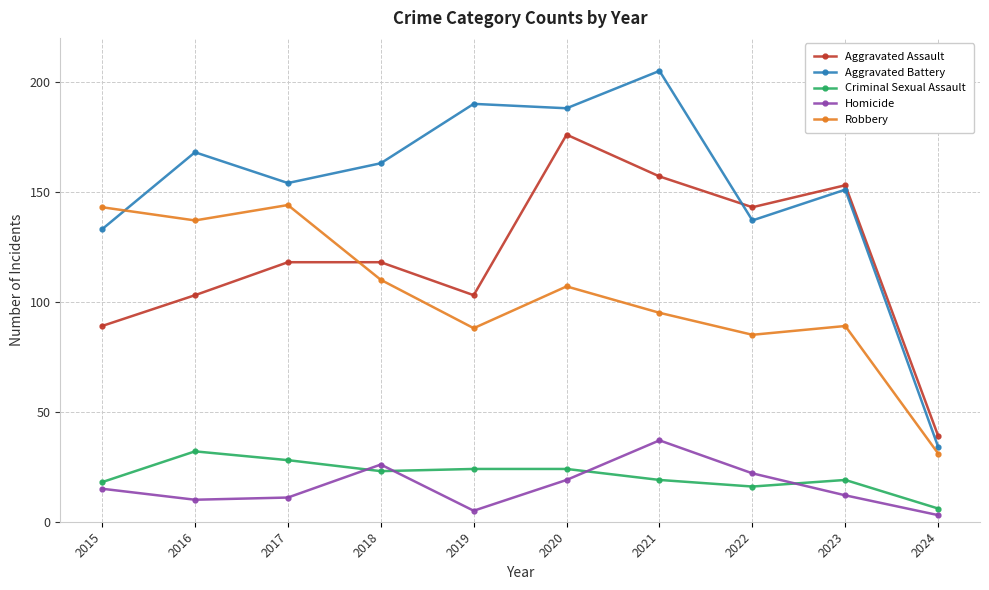

Does the chart have visible grid lines?

Yes